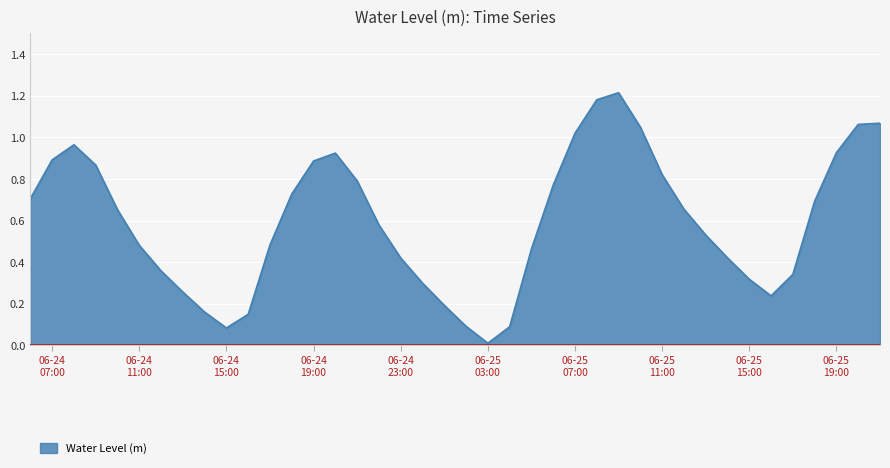

True or false: the data has more than 1 interior local peaks.

True